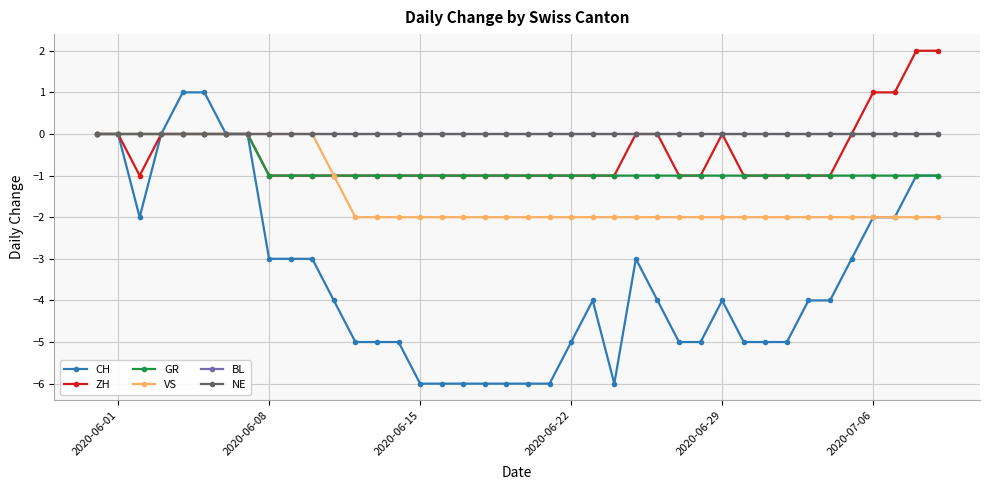

Which series has the largest total across all categories?

BL